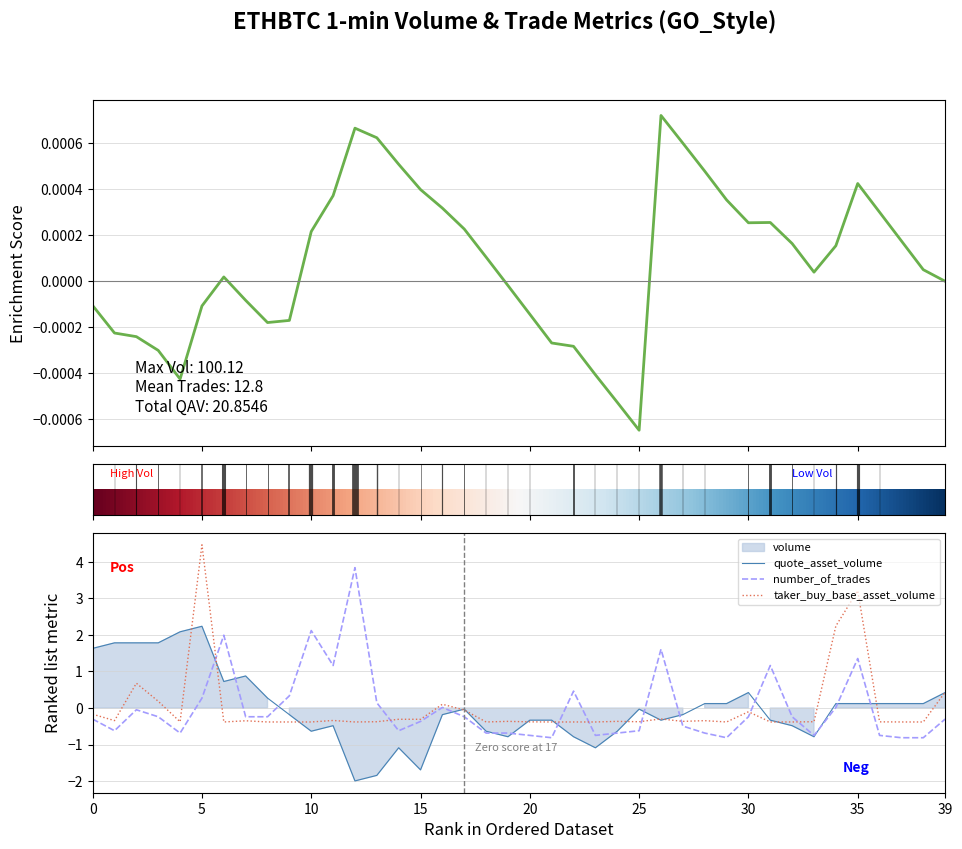

What is the label of the 1st point from the right?

39